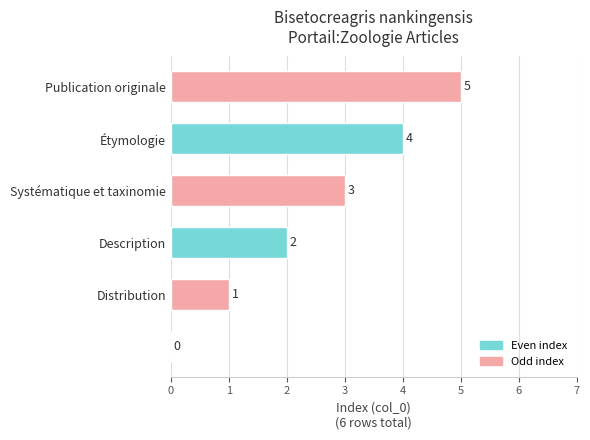

Are the bars horizontal?

Yes